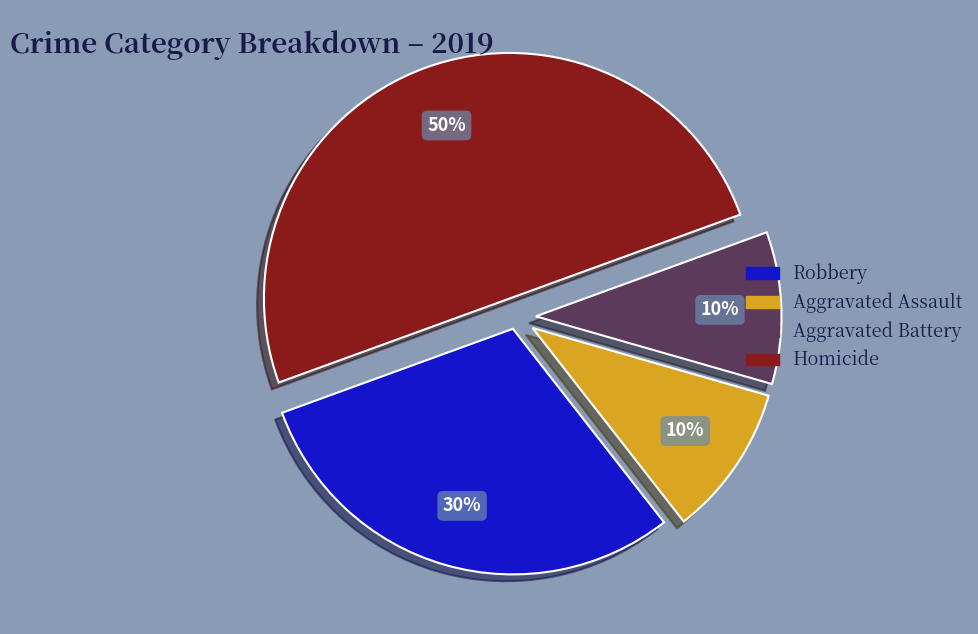

Which category has the biggest portion of the pie?

Homicide